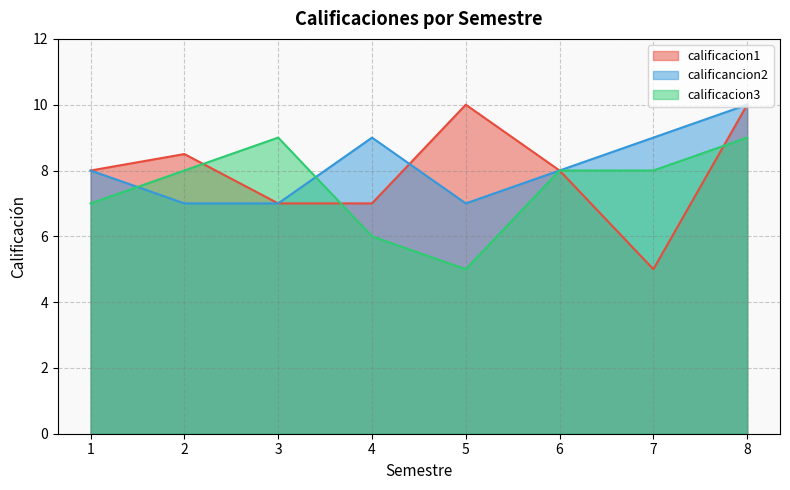

Rank the categories by calificancion2 value from highest to lowest.

8, 4, 7, 1, 6, 2, 3, 5